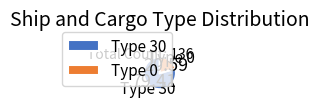

Count the number of slices in the pie.

2